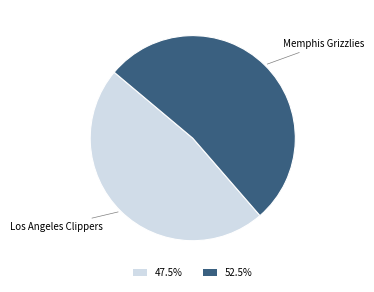

What is the ratio of the value at 52.5% to the value at 47.5%?

1.1